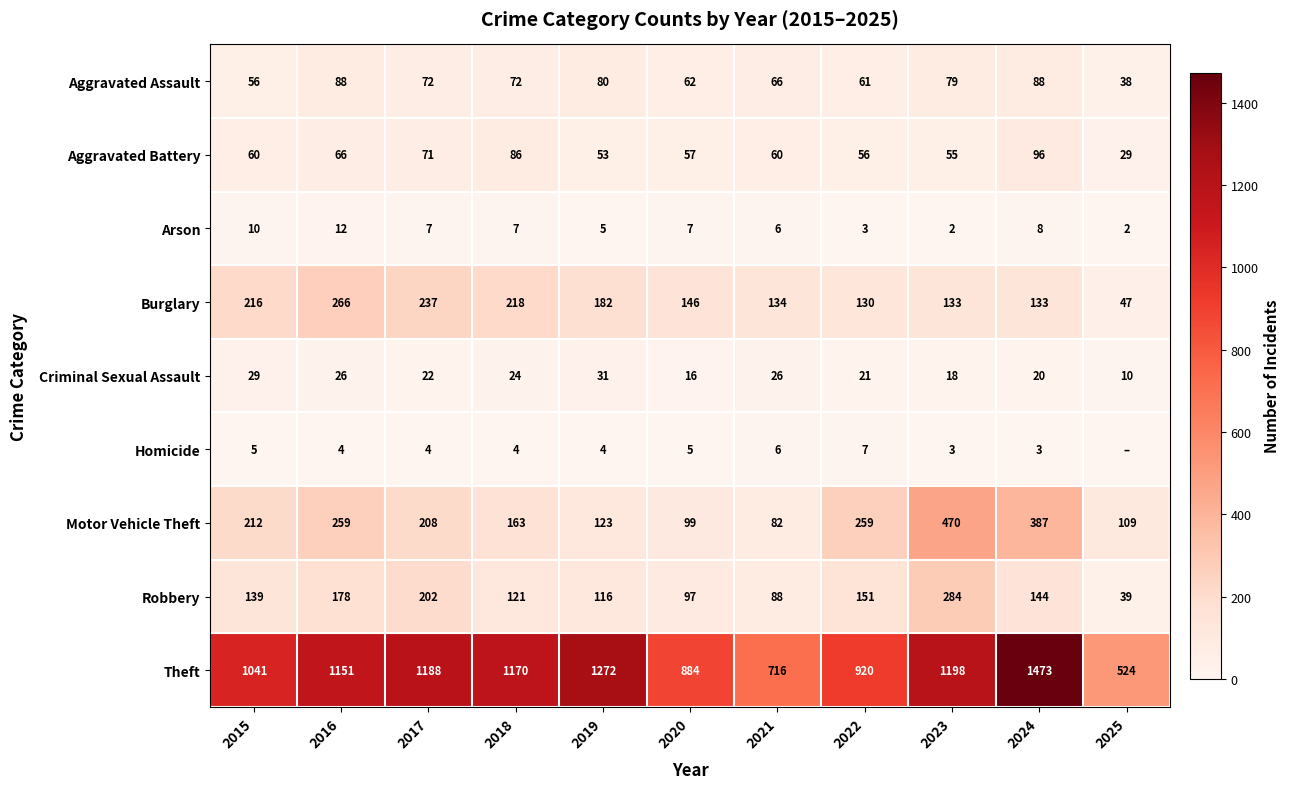

What is the lowest value of the Theft series?

524